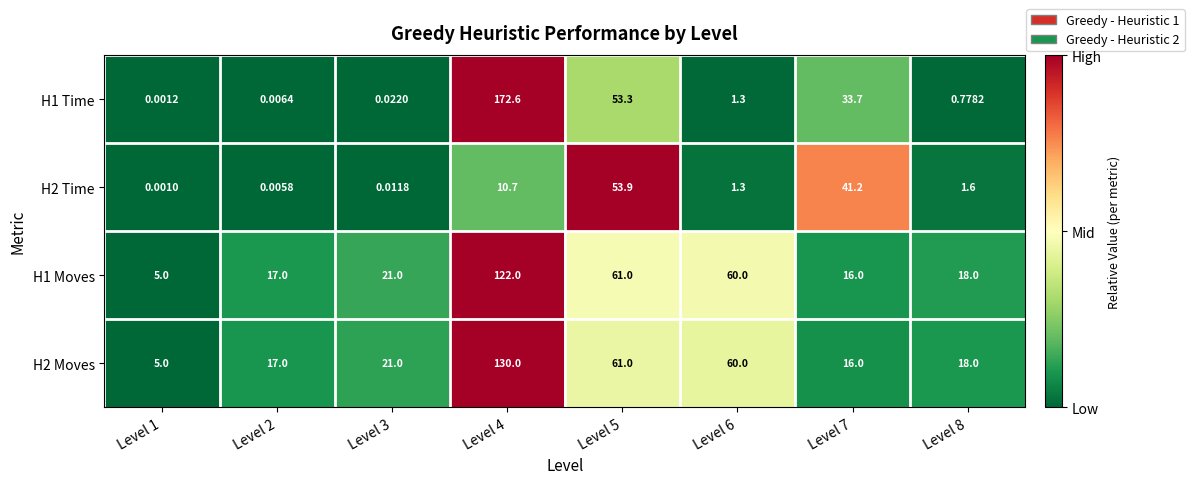

Is the value of H1 Moves at Level 3 greater than the value of H2 Moves at Level 2?

Yes